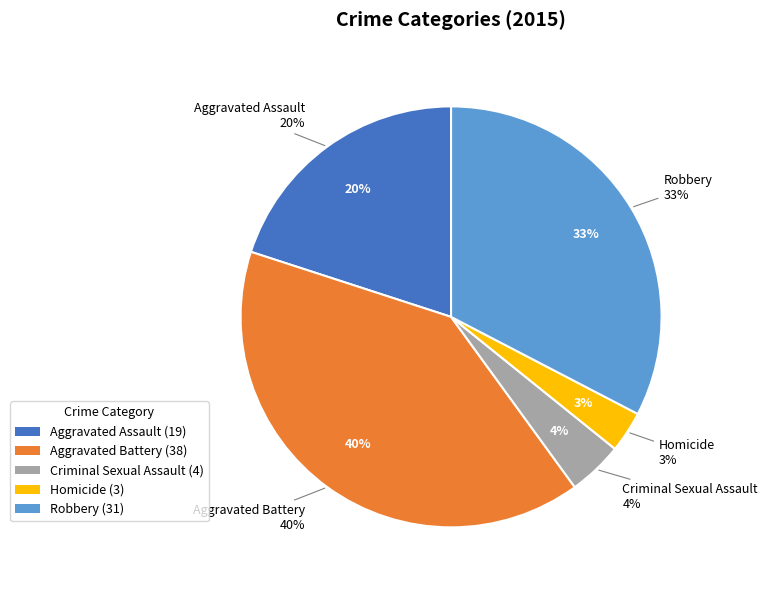

To the nearest percent, what portion does Criminal Sexual Assault represent?

4%